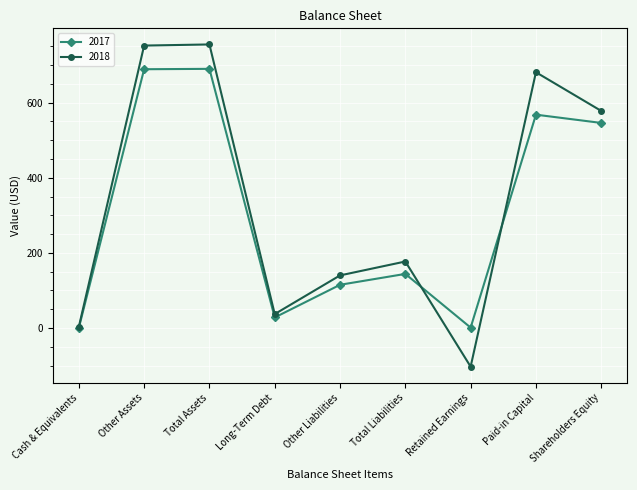

What is the sum of the 2018 values at Total Liabilities and Shareholders Equity?

755